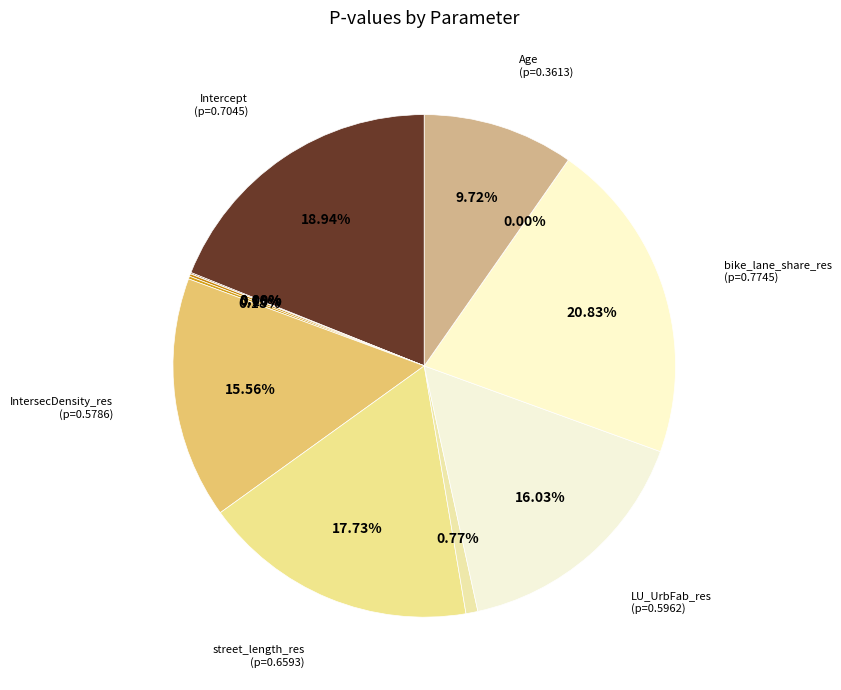

What percentage do Intercept and street_length_res together represent?

36.7%